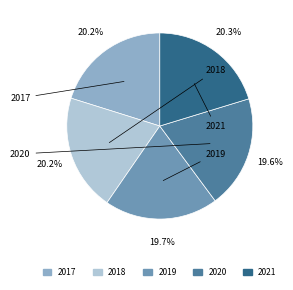

Rank the categories by value from lowest to highest.

2020, 2019, 2017, 2018, 2021